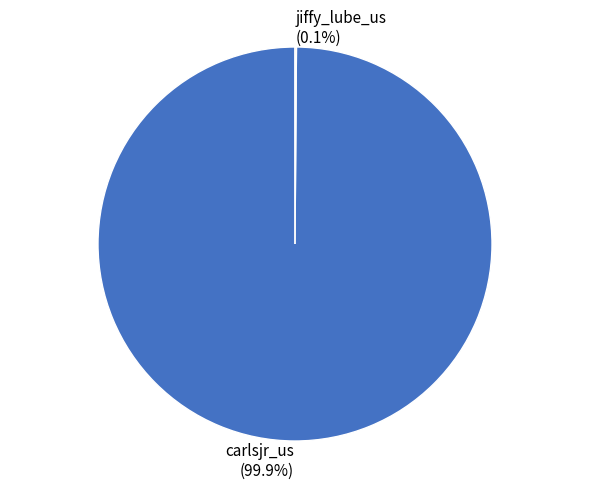

Which category accounts for the majority?

carlsjr_us